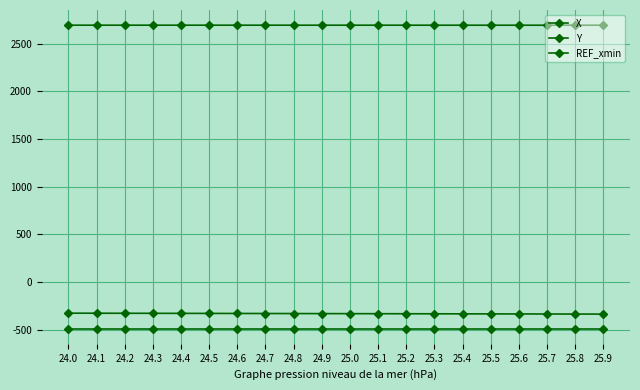

What is the difference between the maximum and minimum values in the Y series?

0.4